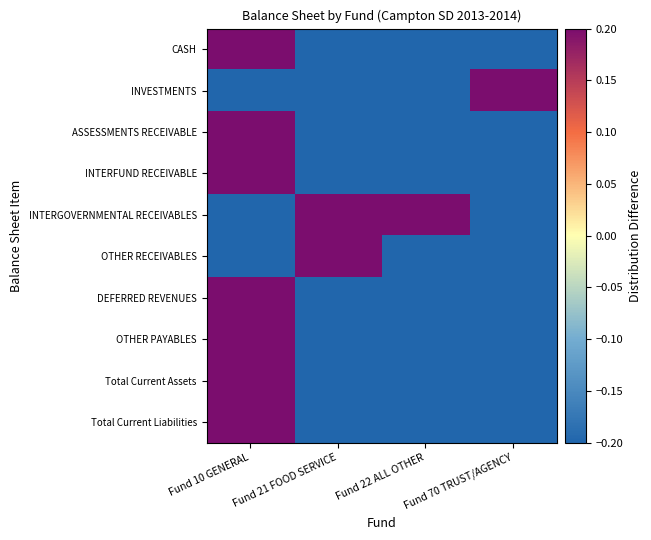

What is the total value across all series at Fund 10 GENERAL?

0.8